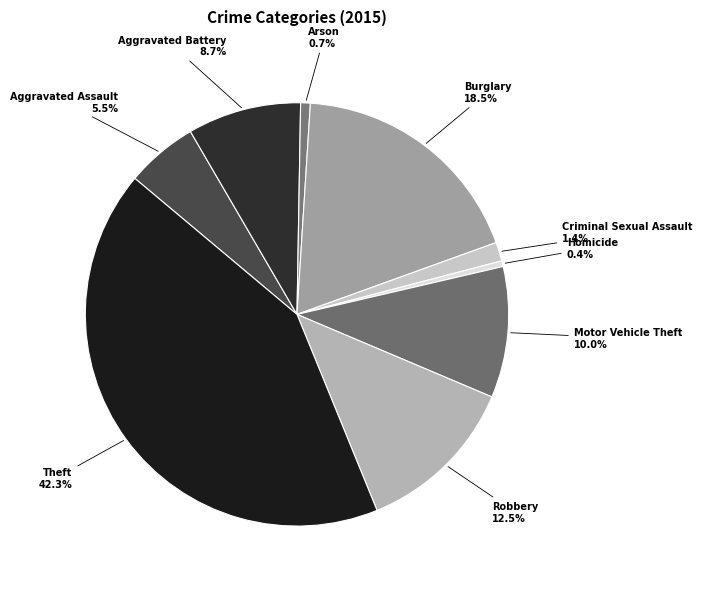

Is there a majority slice in this chart?

No